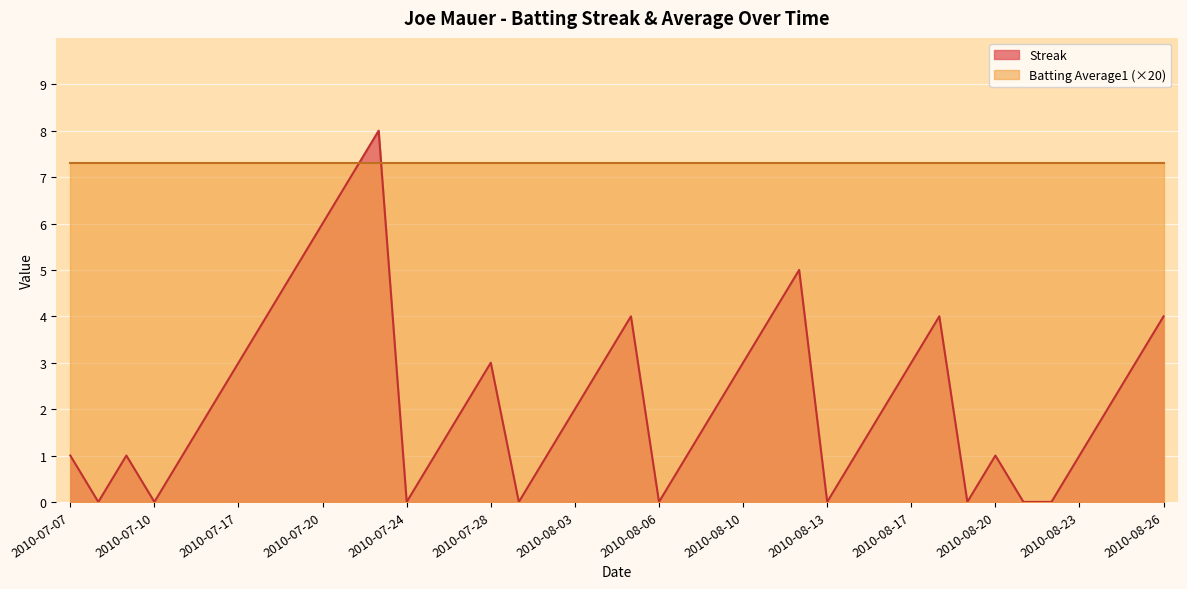

True or false: the data shows 1 at 2010-07-17.

False